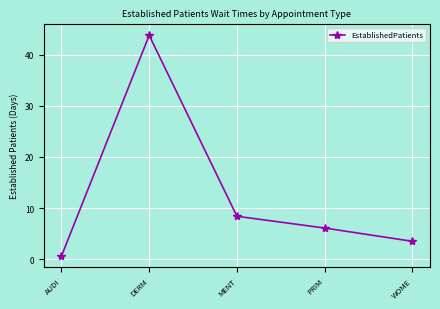

List the labels in order of value, smallest first.

AUDI, WOME, PRIM, MENT, DERM